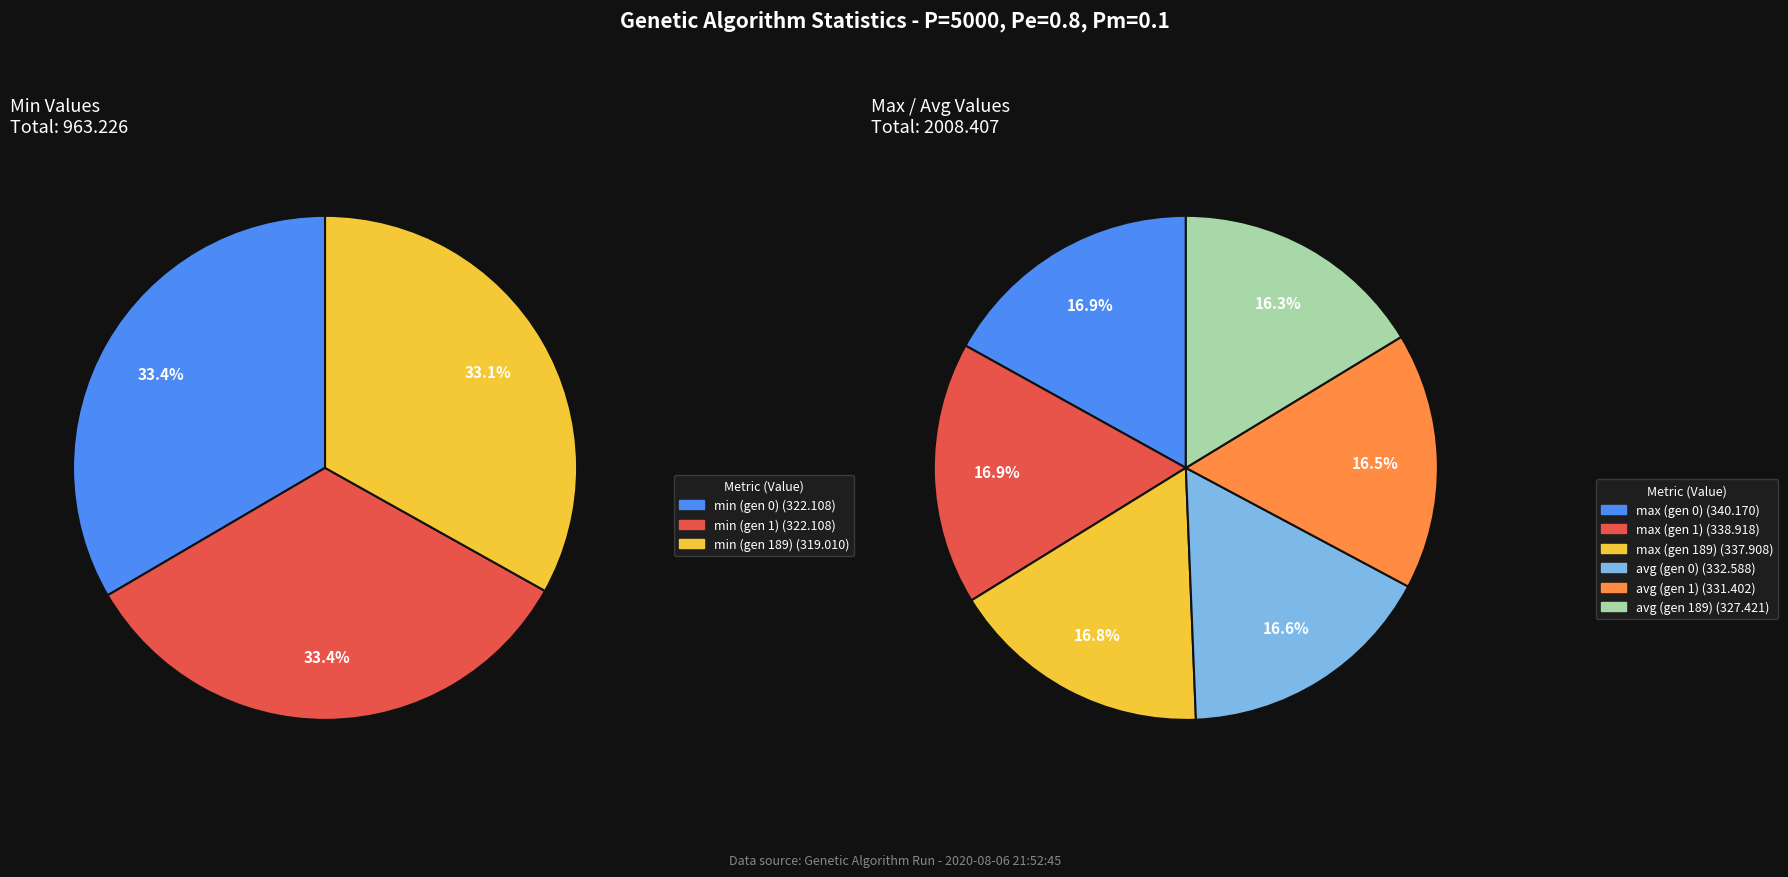

What percentage is NOT represented by gen 0?

66.6%